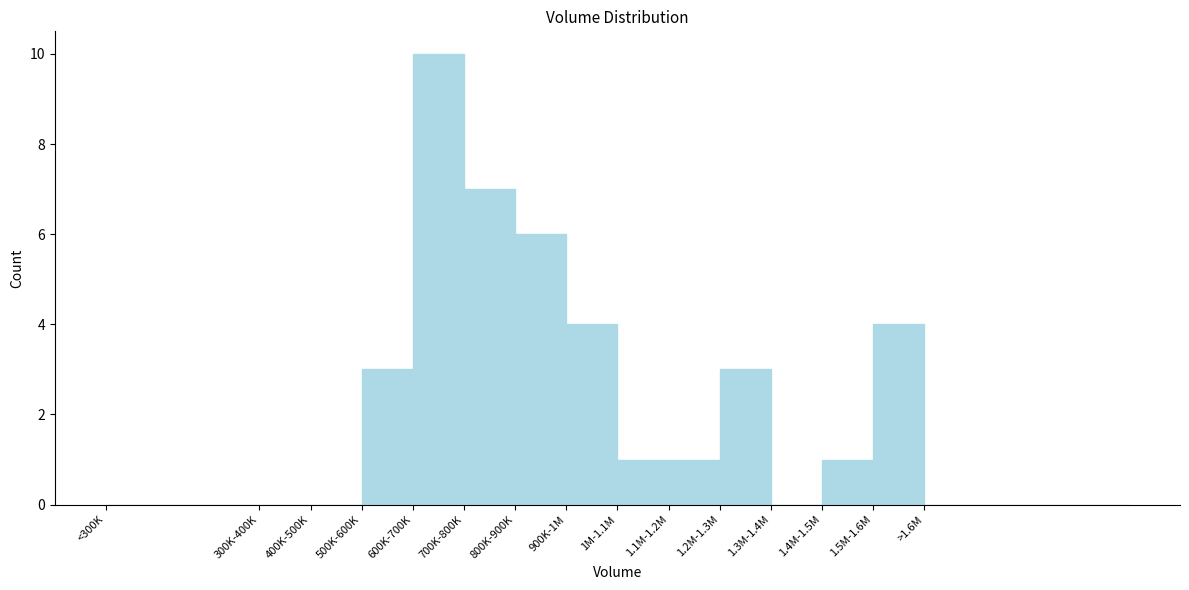

Reading left to right, list all the values displayed in this chart.

<300K=0	300K-400K=0	400K-500K=0	500K-600K=3	600K-700K=10	700K-800K=7	800K-900K=6	900K-1M=4	1M-1.1M=1	1.1M-1.2M=1	1.2M-1.3M=3	1.3M-1.4M=0	1.4M-1.5M=1	1.5M-1.6M=4	>1.6M=0